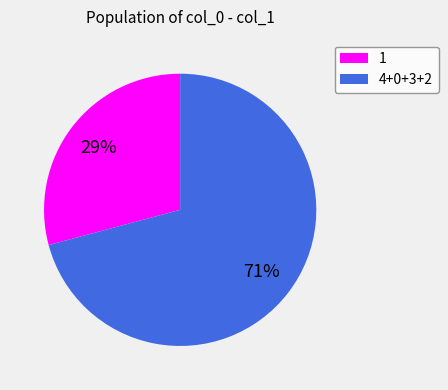

How many slices are in this pie chart?

2